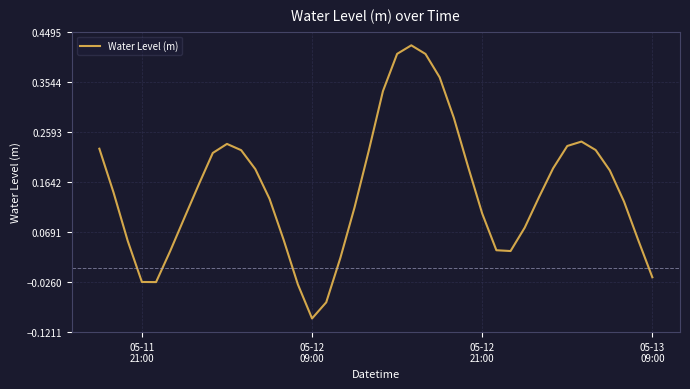

What is the difference between the second highest and minimum values?

0.5